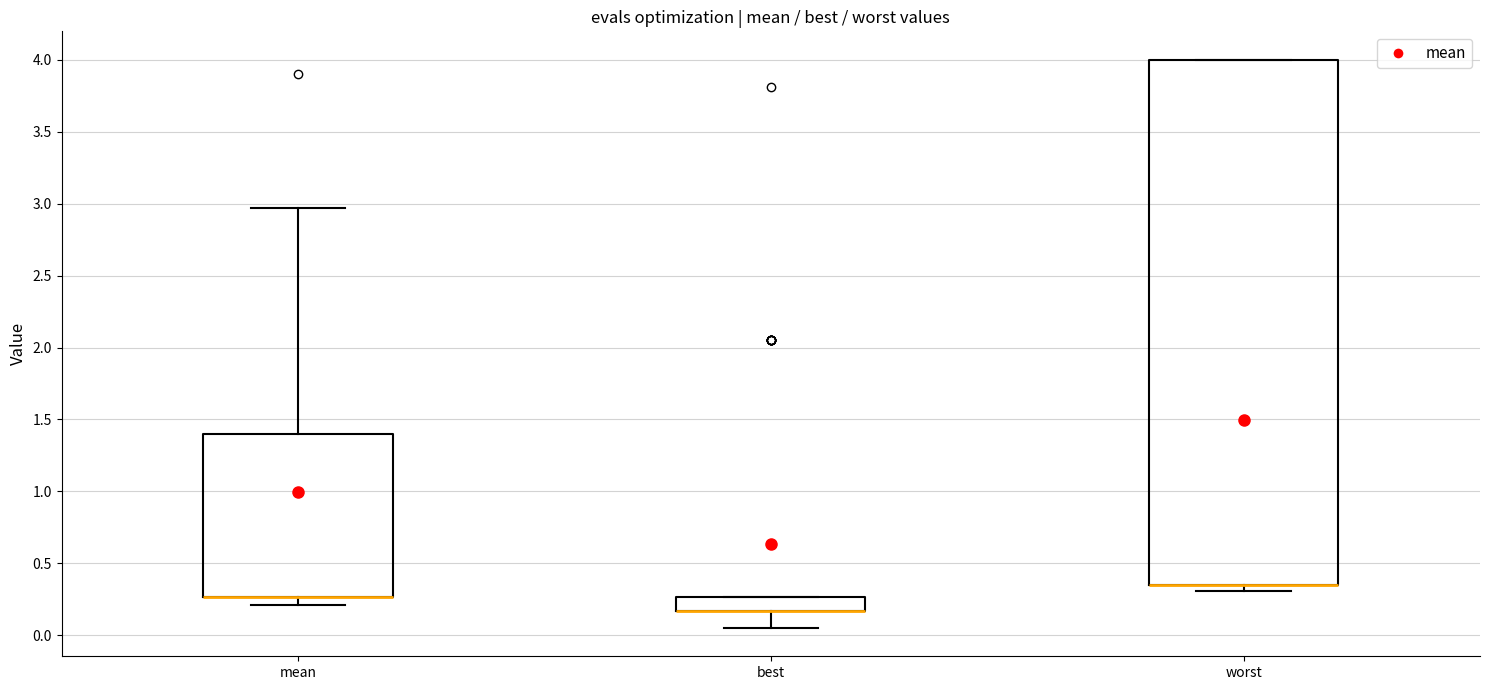

Reading left to right, read every box against the y-axis: the position of its median line, the range the box covers, and the ends of its whiskers. The values are not printed on the chart, so give them approximately, as read against the axis.

mean: median 0.25 (drawn on the box's lower edge), box 0.25 to 1.40, whiskers 0.20 to 2.95
best: median 0.15 (drawn on the box's lower edge), box 0.15 to 0.25, whiskers 0.05 to 0.25
worst: median 0.35 (drawn on the box's lower edge), box 0.35 to 4.00, whiskers 0.30 to 4.00